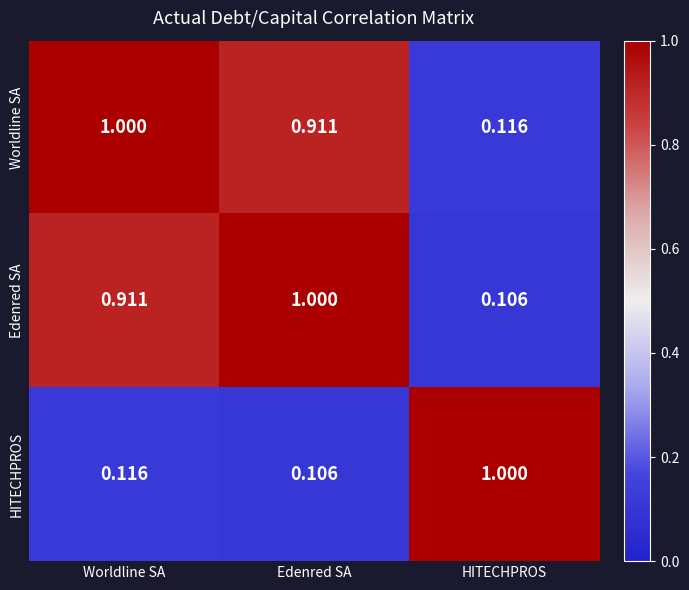

At which category is the sum across all series the highest?

Worldline SA